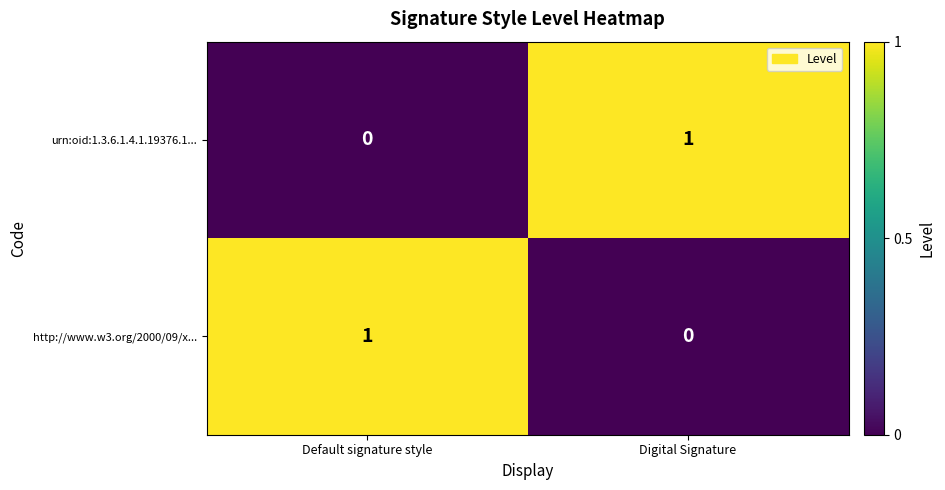

How many data points does each series have?

2